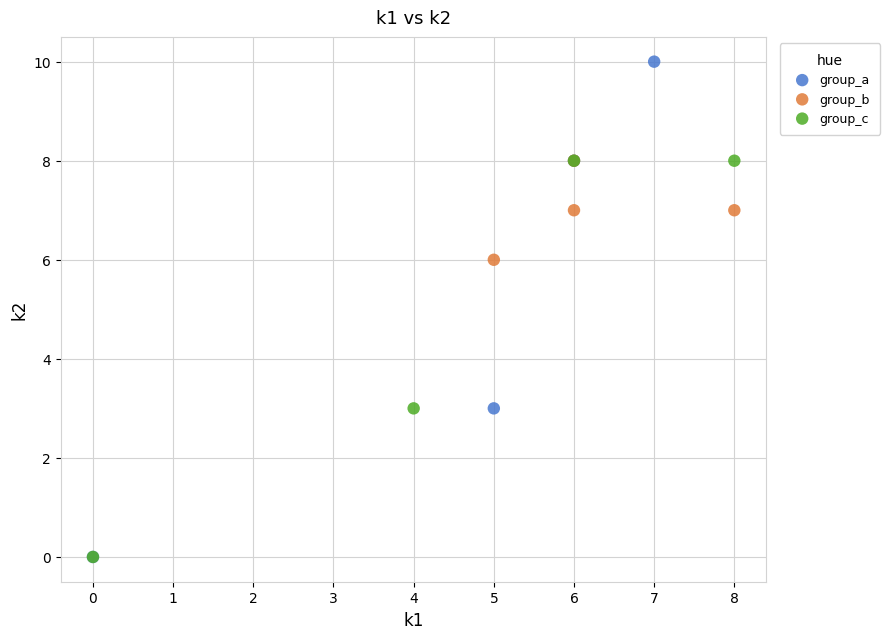

What are all the series names shown in the legend?

group_a, group_b, group_c